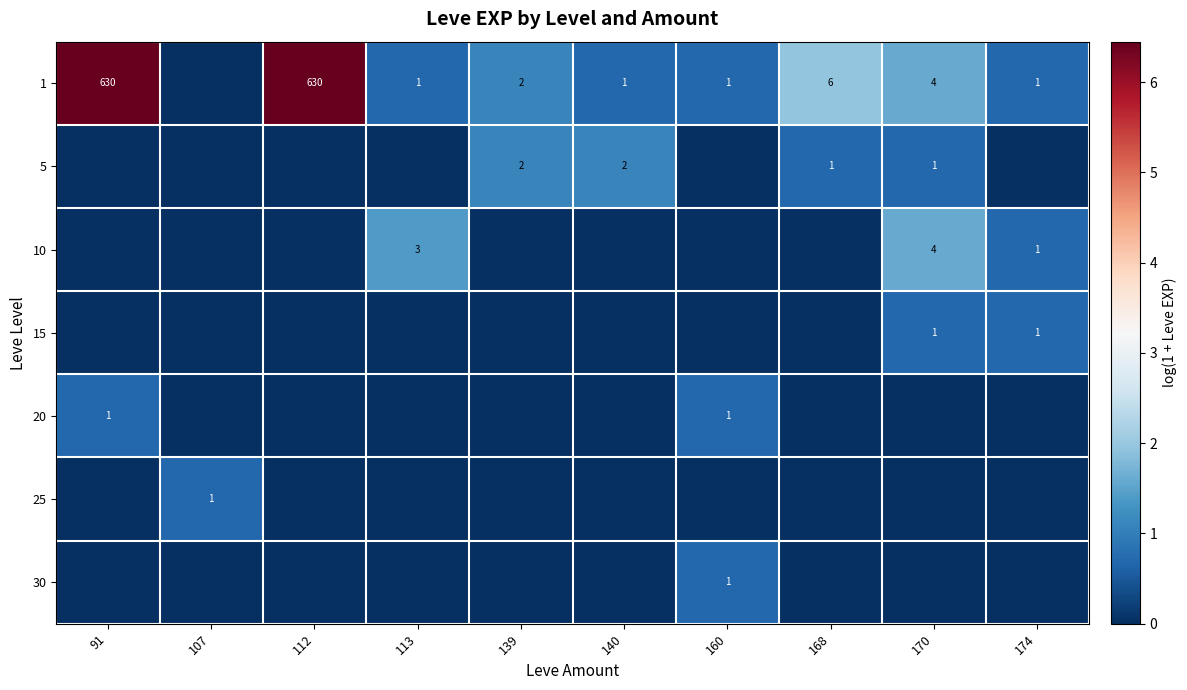

Is it true that 1 equals 886 at 91?

False